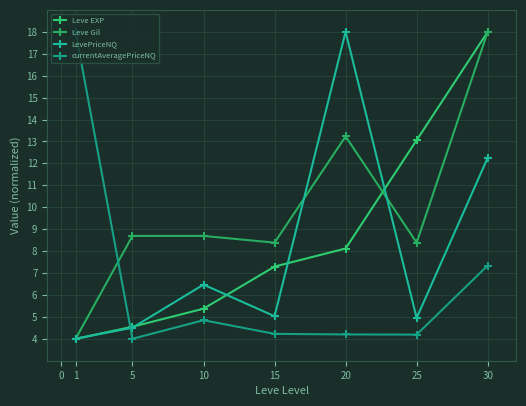

Which series has the largest range (max minus min)?

Leve EXP